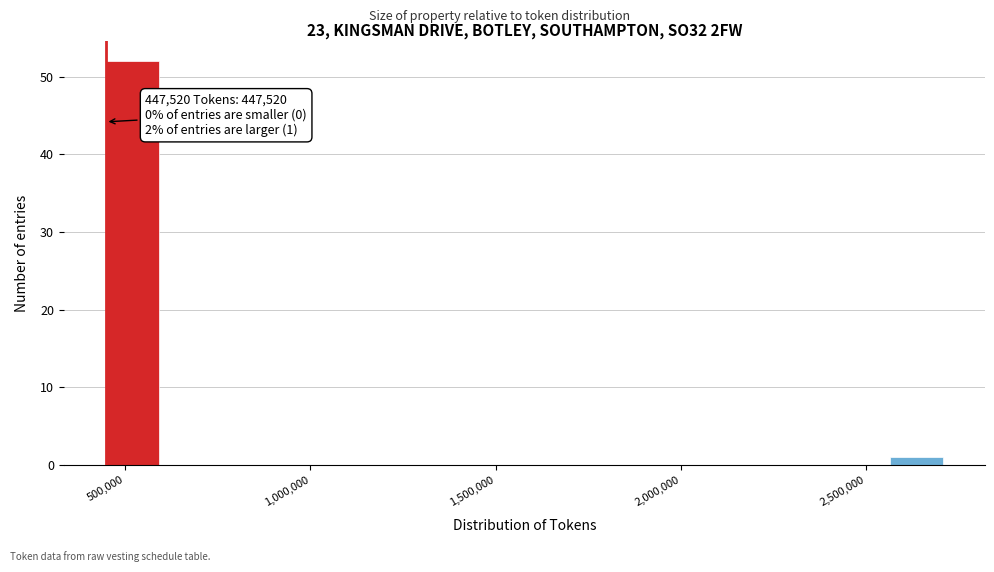

Read against the x-axis, roughly where is the centre of the tallest bar?

500000